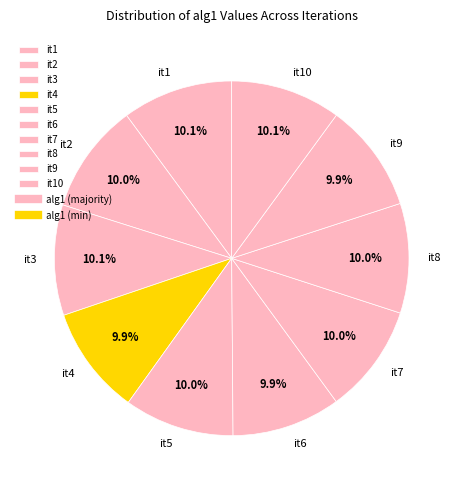

Is it3 the majority of the pie?

No